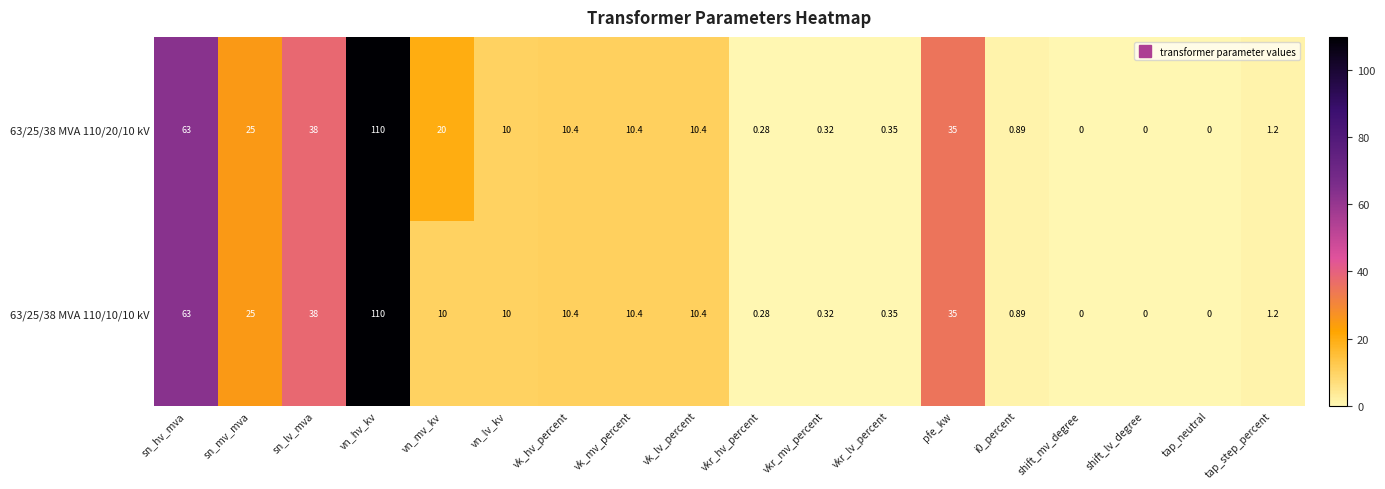

At which category is the sum across all series the highest?

vn_hv_kv